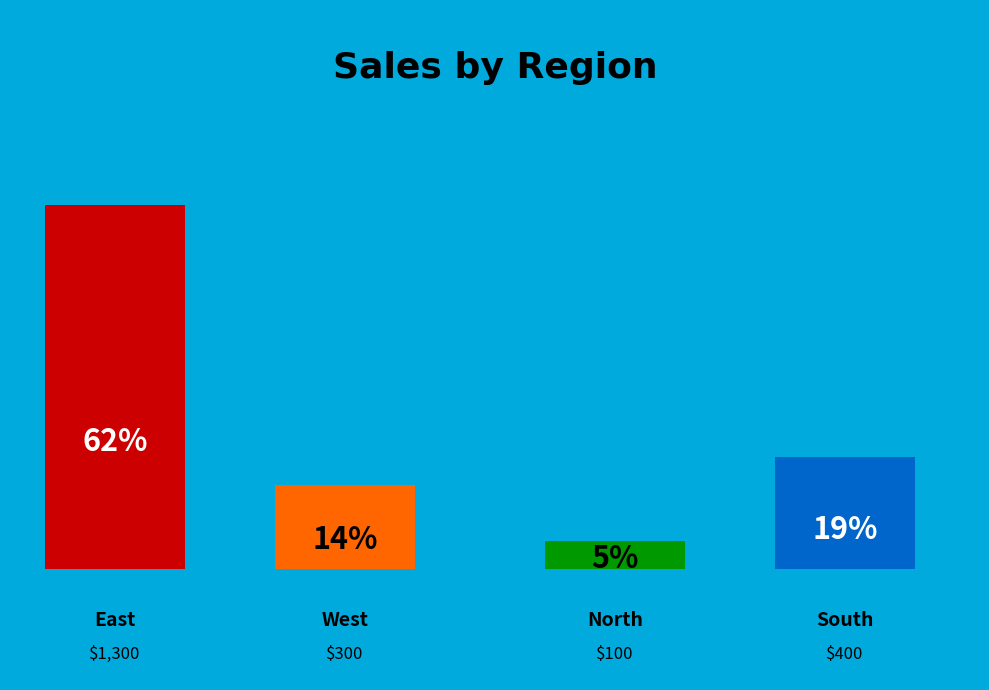

Which slice is the largest?

East